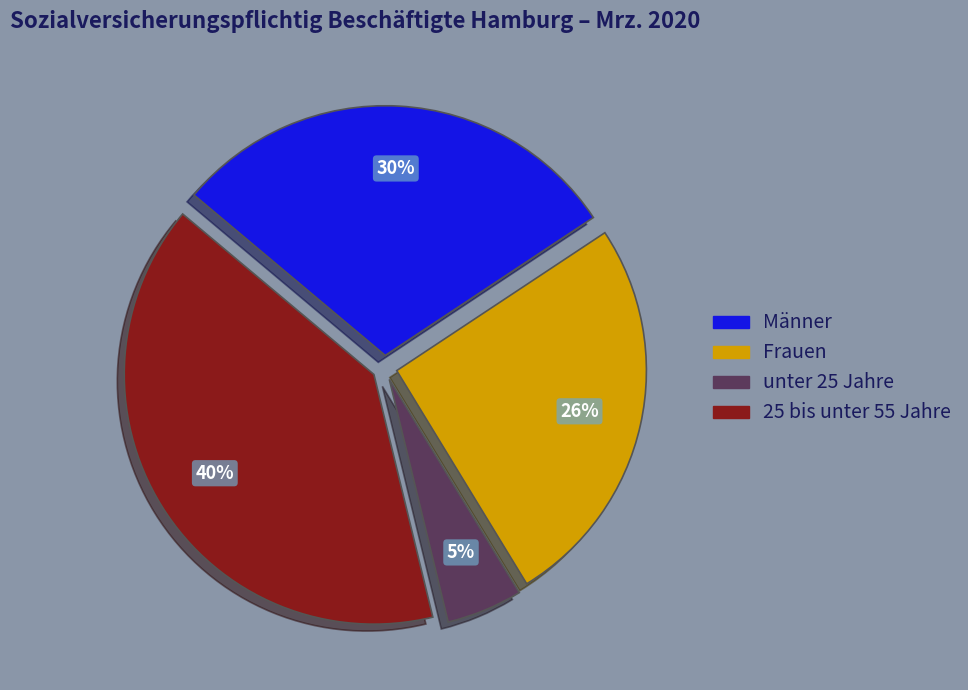

Is it true that 25 bis unter 55 Jahre is 49% of the pie?

False